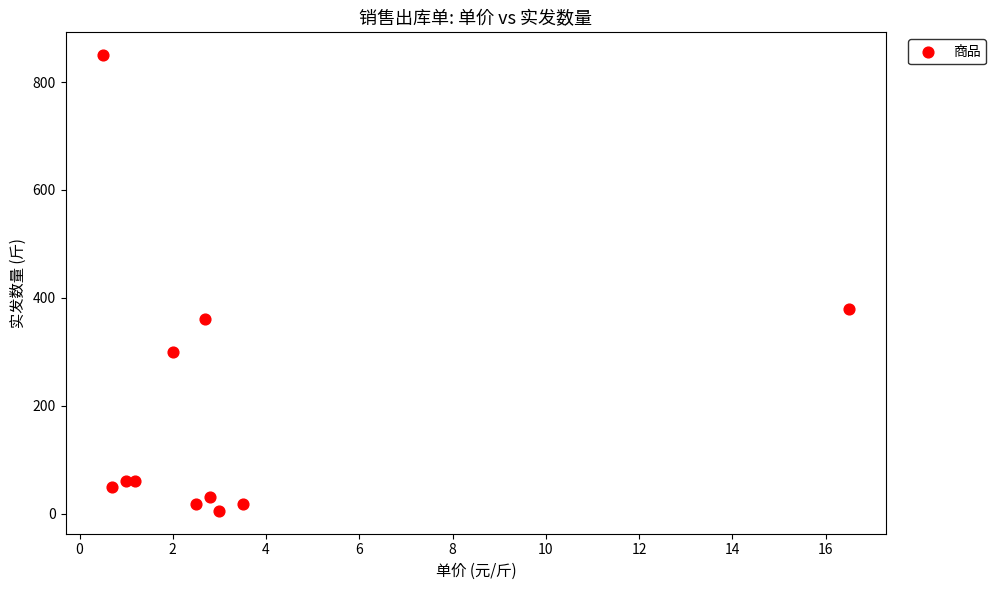

What Y value in the scatter plot is closest to 427?

380